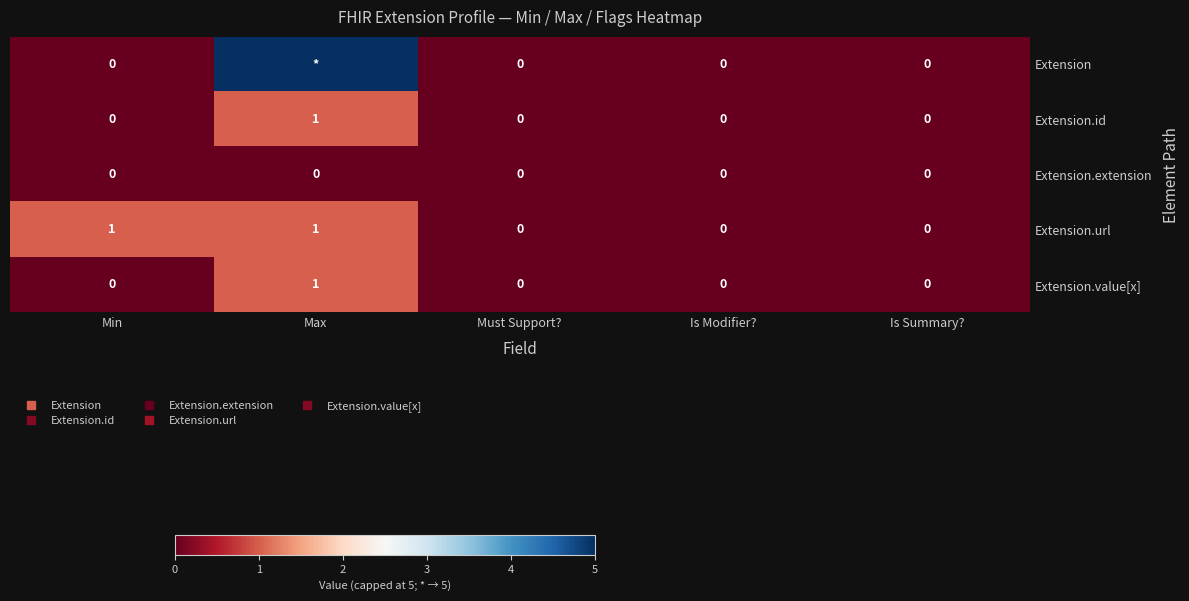

Which series changed the most between Min and Max?

Extension